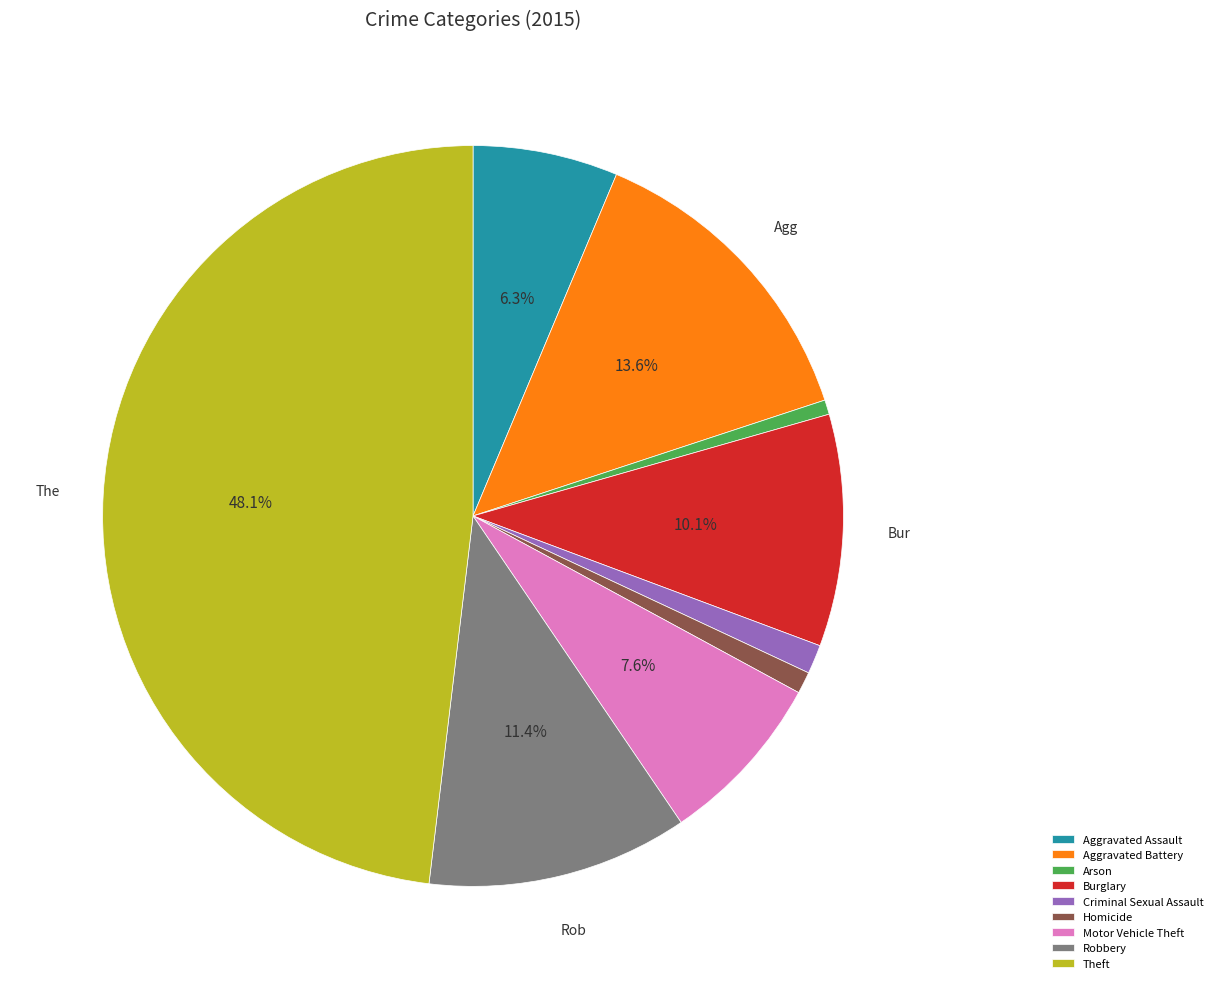

Does Aggravated Battery account for over 50% of the chart?

No